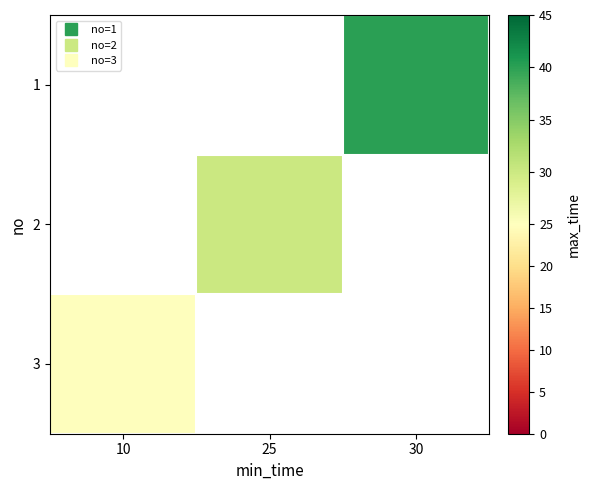

What is the maximum value shown in the chart?

40.0